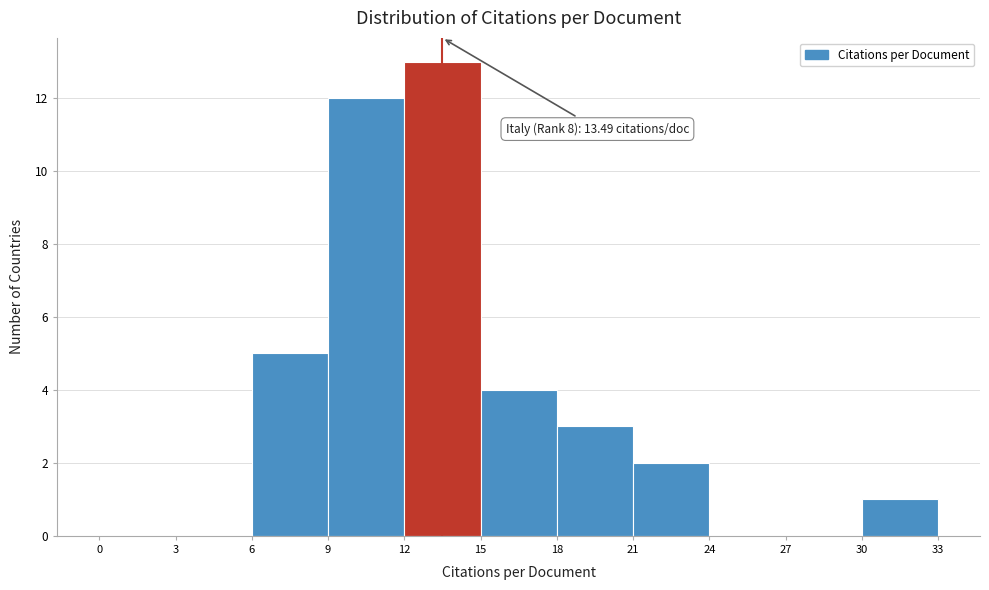

Over which range of the x-axis is the bar tallest?

12 to 15